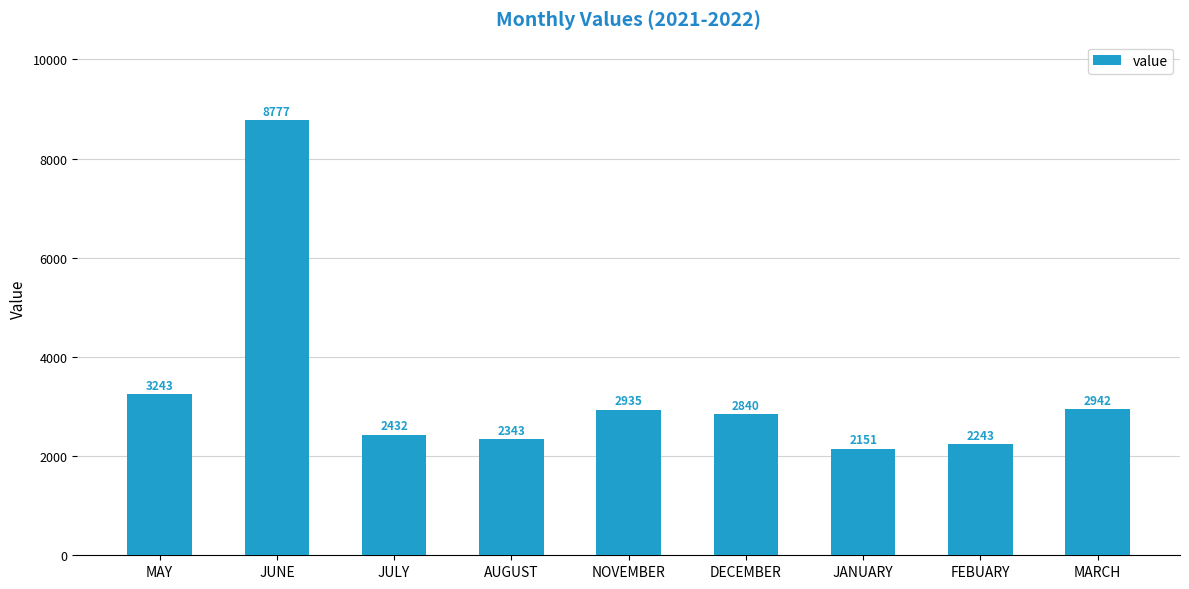

What is the change in value from AUGUST to NOVEMBER?

+591.9